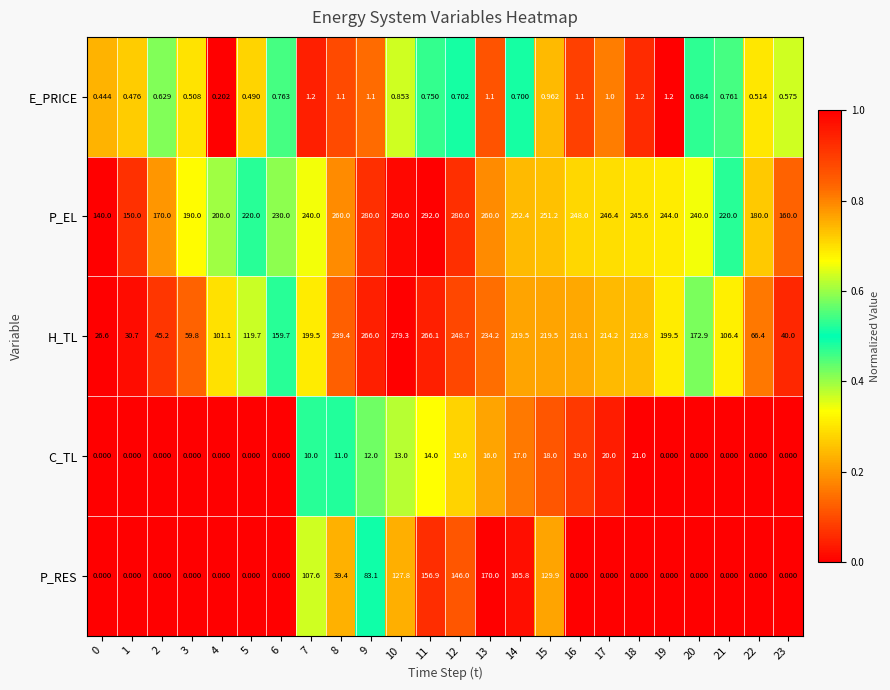

Which series has the largest total across all categories?

P_EL